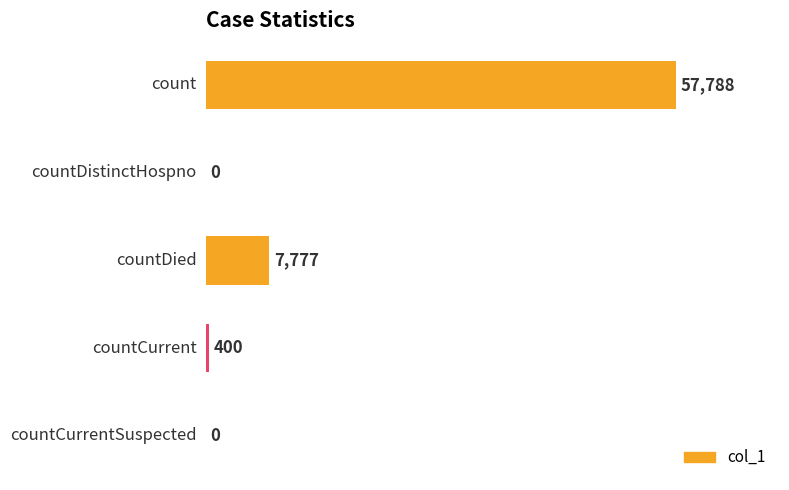

How many distinct data groups are displayed?

1